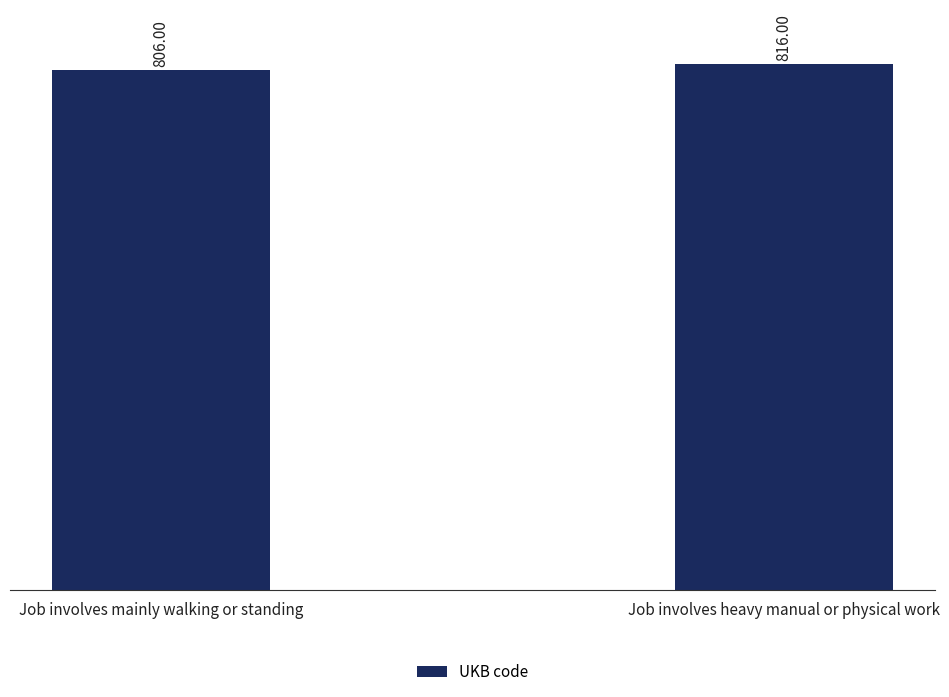

Approximately how many times larger is the value at Job involves mainly walking or standing compared to Job involves heavy manual or physical work?

1.0